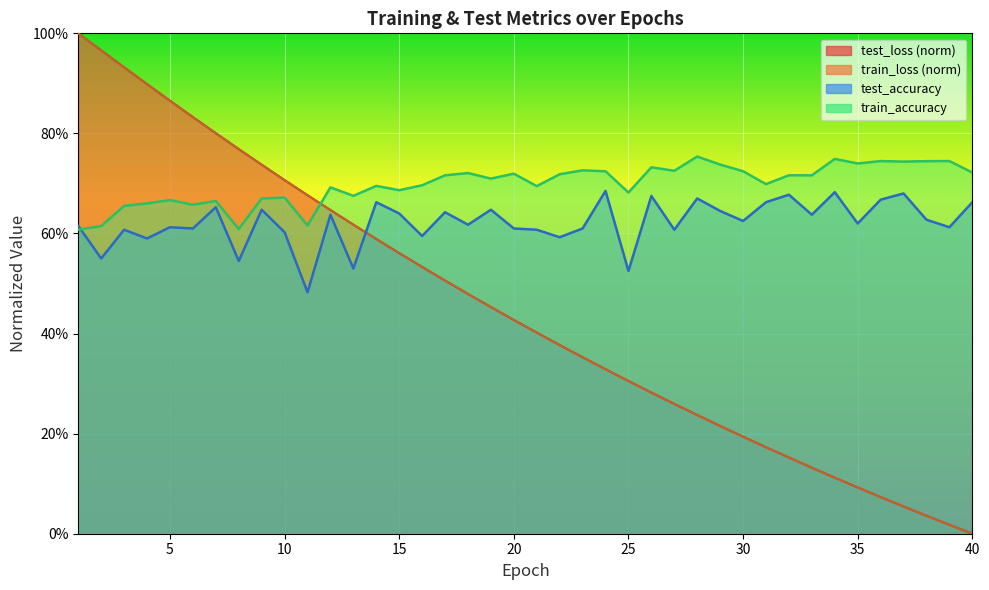

What is the maximum value shown in the chart?

1.0